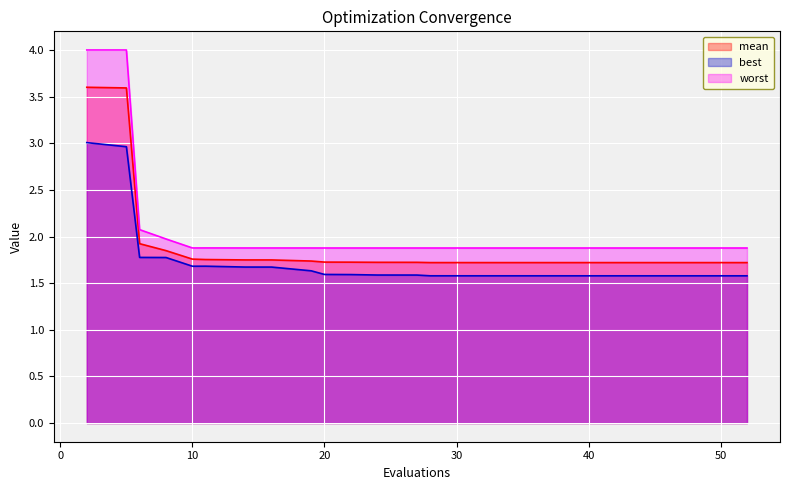

What is the total value across all series at 42?

5.2